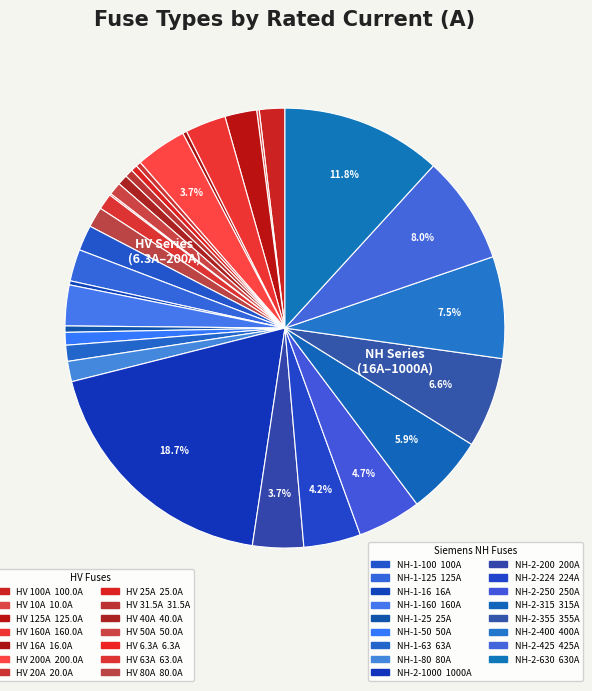

Does any single category account for the majority?

No